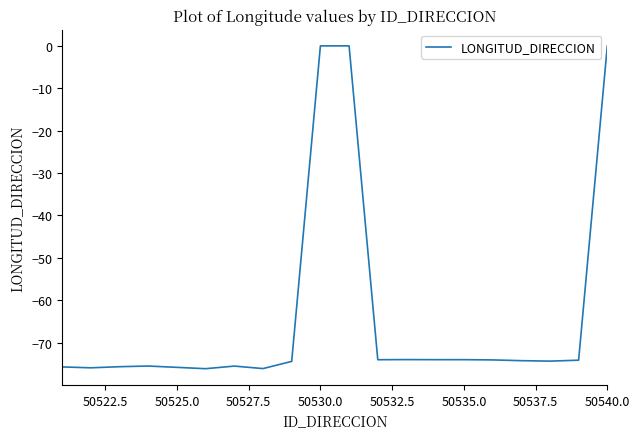

What is the difference between the maximum and minimum values?

76.2